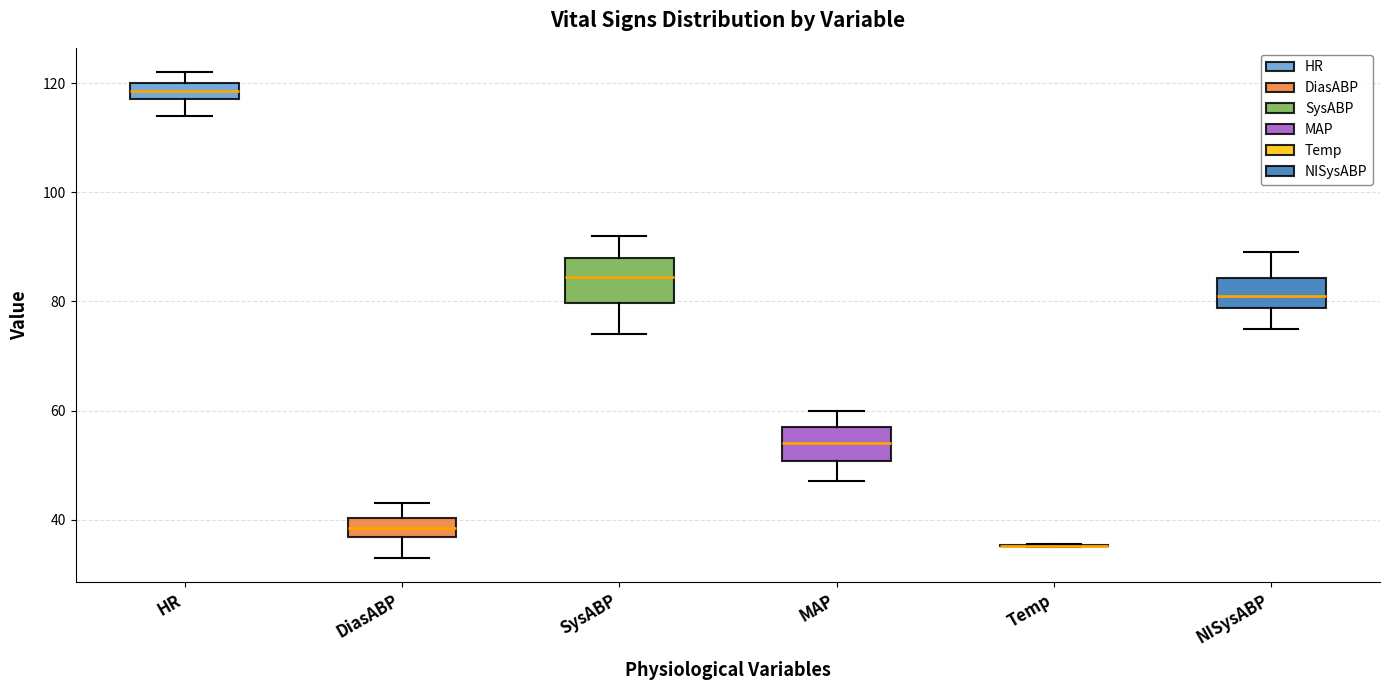

Reading left to right, read every box against the y-axis: the position of its median line, the range the box covers, and the ends of its whiskers. The values are not printed on the chart, so give them approximately, as read against the axis.

HR: median 118 (inside the box), box 118 to 120, whiskers 114 to 122
DiasABP: median 38, box 36 to 40, whiskers 34 to 44
SysABP: median 84, box 80 to 88, whiskers 74 to 92
MAP: median 54, box 50 to 58, whiskers 48 to 60
Temp: box collapsed to a line at 36, whiskers 36 to 36
NISysABP: median 82, box 78 to 84, whiskers 76 to 90